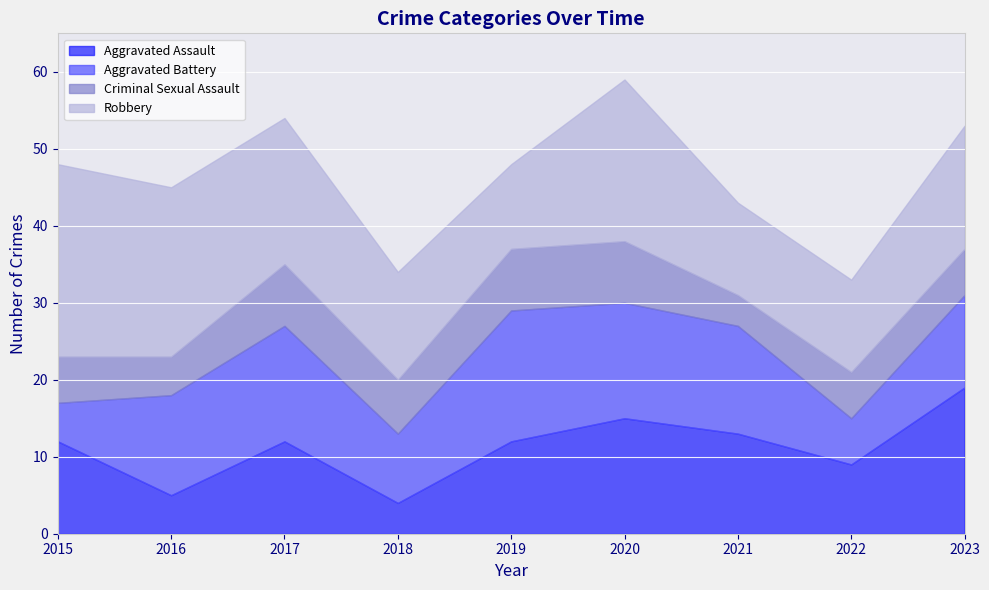

Which has a higher value, 2023 or 2021?

2023